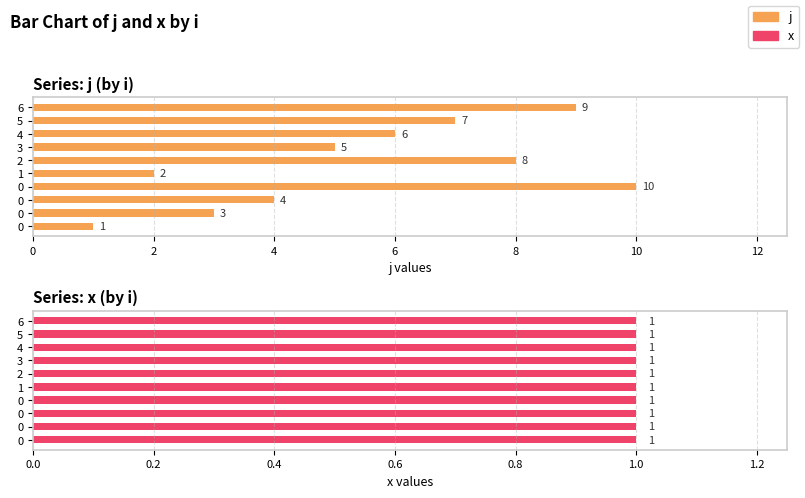

Is the value of x at 0 greater than the value of j at 12?

No